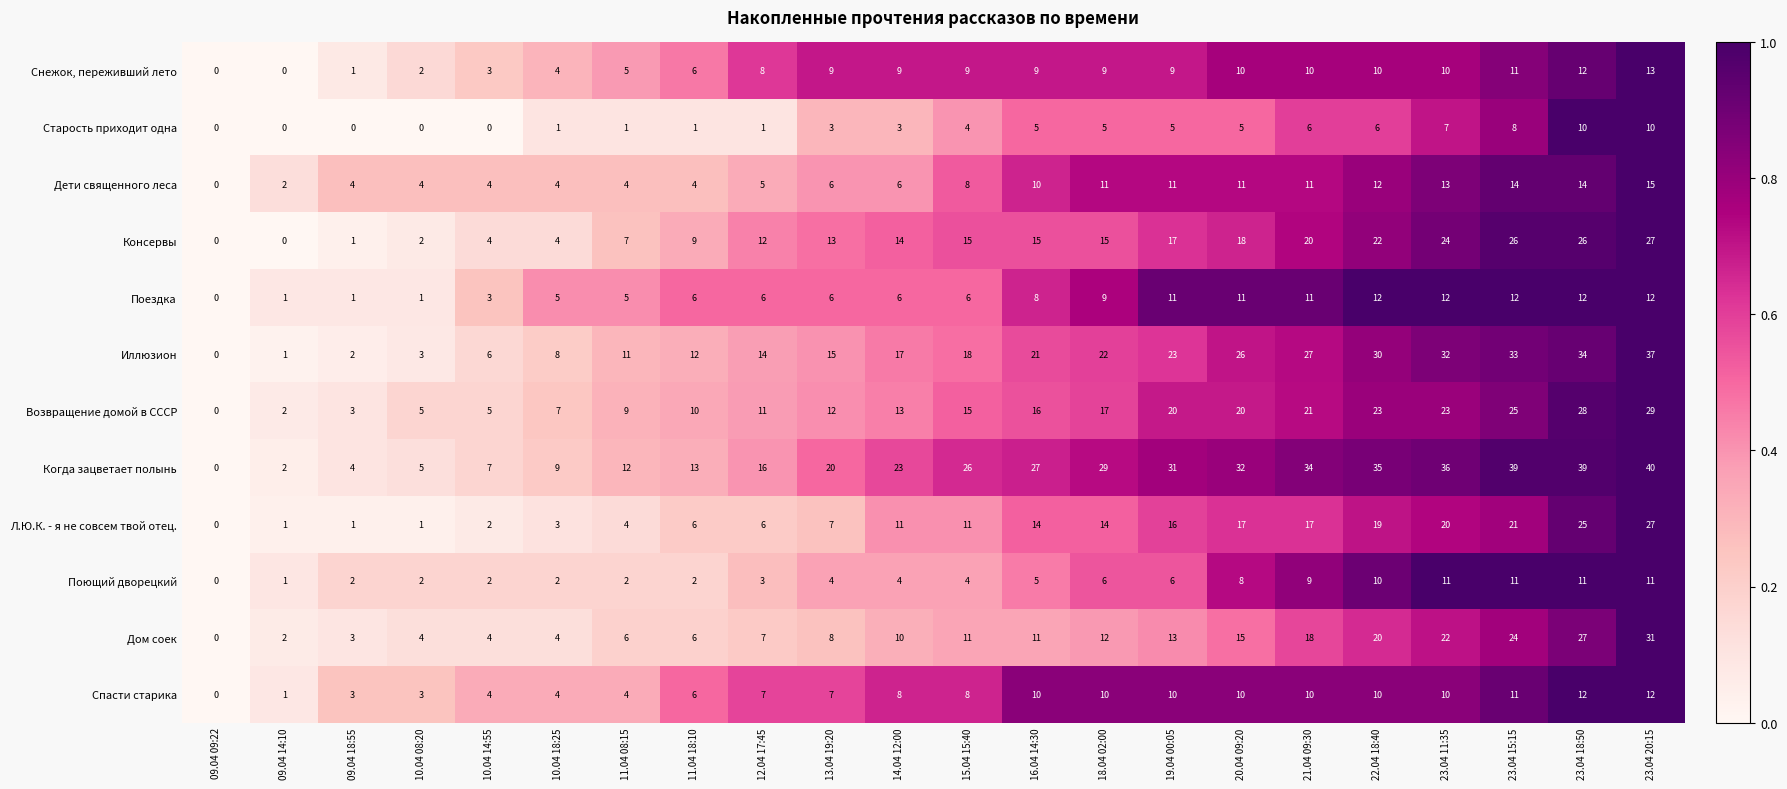

The Снежок, переживший лето series shows 18 at 23.04 11:35. True or false?

False